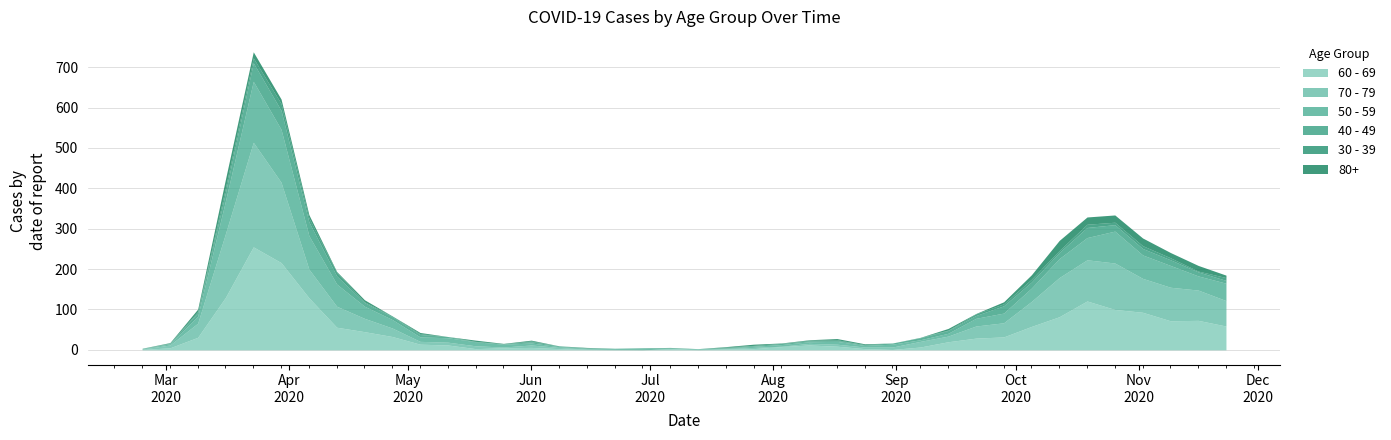

True or false: 50 - 59 has more than 1 interior local peaks.

True